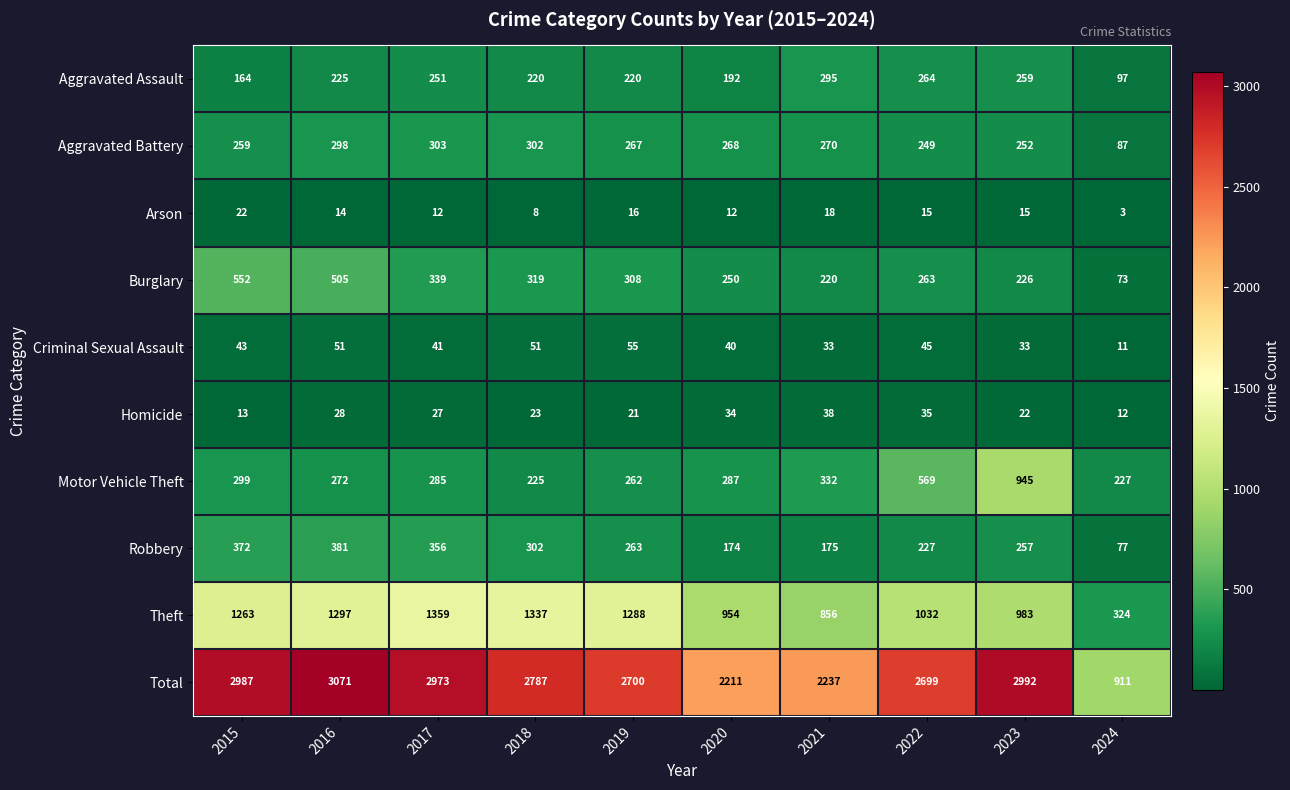

What is the difference between the Burglary values at 2019 and 2017?

31